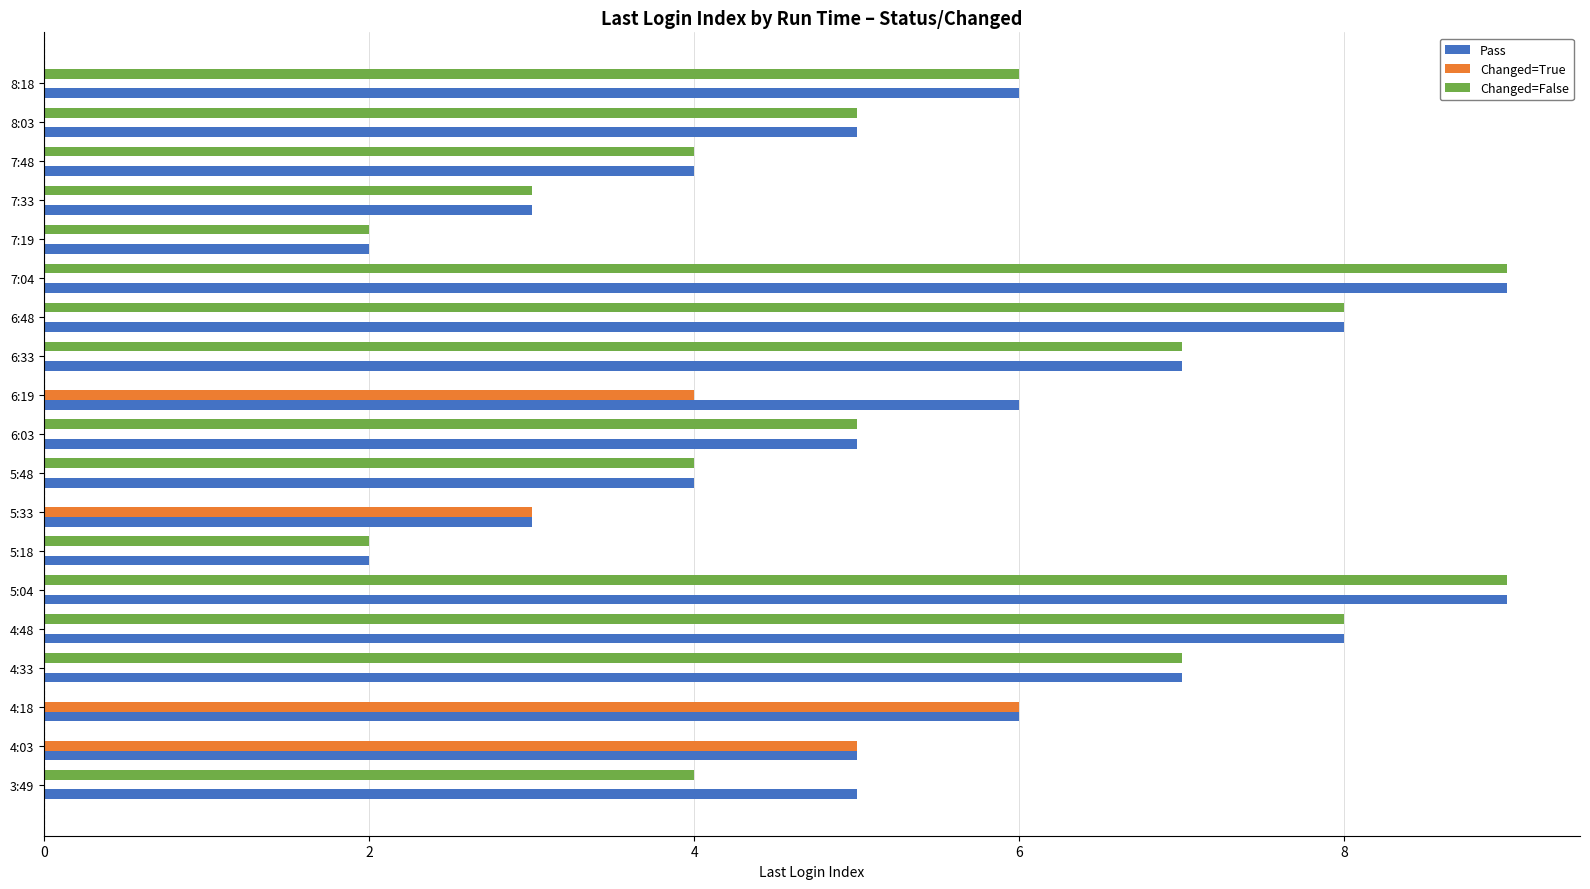

How many series are shown in this chart?

3